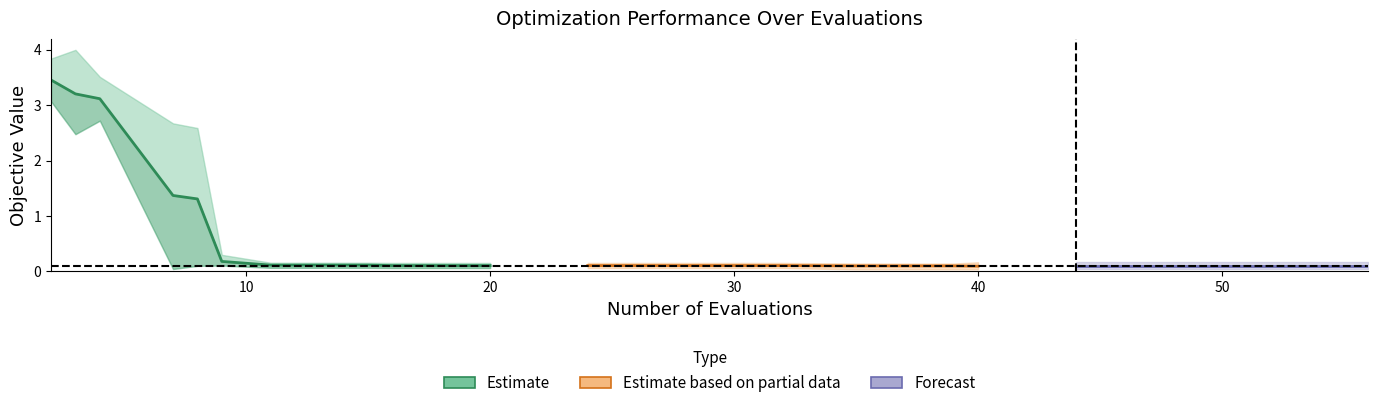

Reading left to right, what are all the values shown in this chart?

mean: 3.5	3.2	3.1	1.4	1.3	0.2	0.1	0.1	0.1	0.1	0.1	0.1	0.1	0.1	0.1	0.1	0.1	0.1	0.1	0.1
best: 3.1	2.5	2.7	0.0	0.1	0.1	0.1	0.1	0.1	0.1	0.1	0.1	0.1	0.0	0.0	0.0	0.0	0.0	0.0	0.0
worst: 3.8	4.0	3.5	2.7	2.6	0.3	0.2	0.2	0.2	0.2	0.2	0.2	0.2	0.1	0.1	0.2	0.2	0.2	0.2	0.2